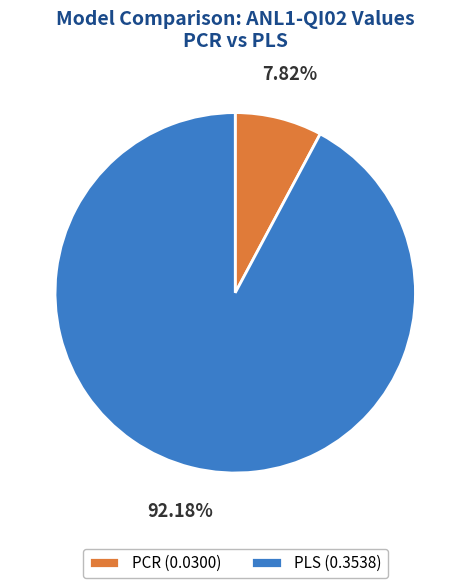

To the nearest percent, what is the difference between the PCR and PLS slice percentages?

84%